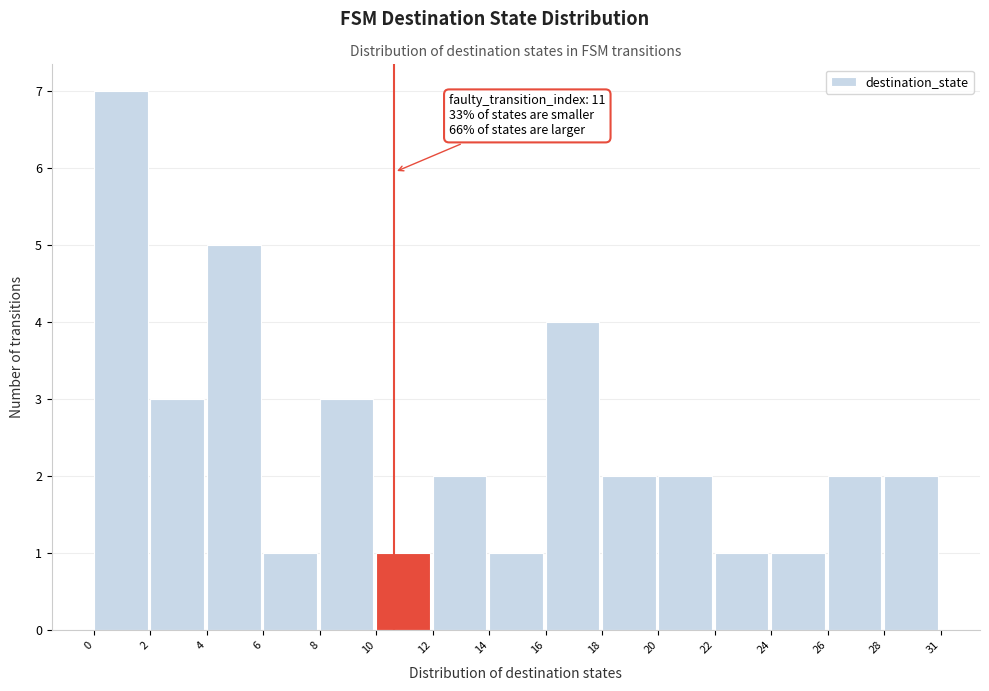

Reading right to left, extract all data points from this chart.

2	2	1	1	2	2	4	1	2	1	3	1	5	3	7